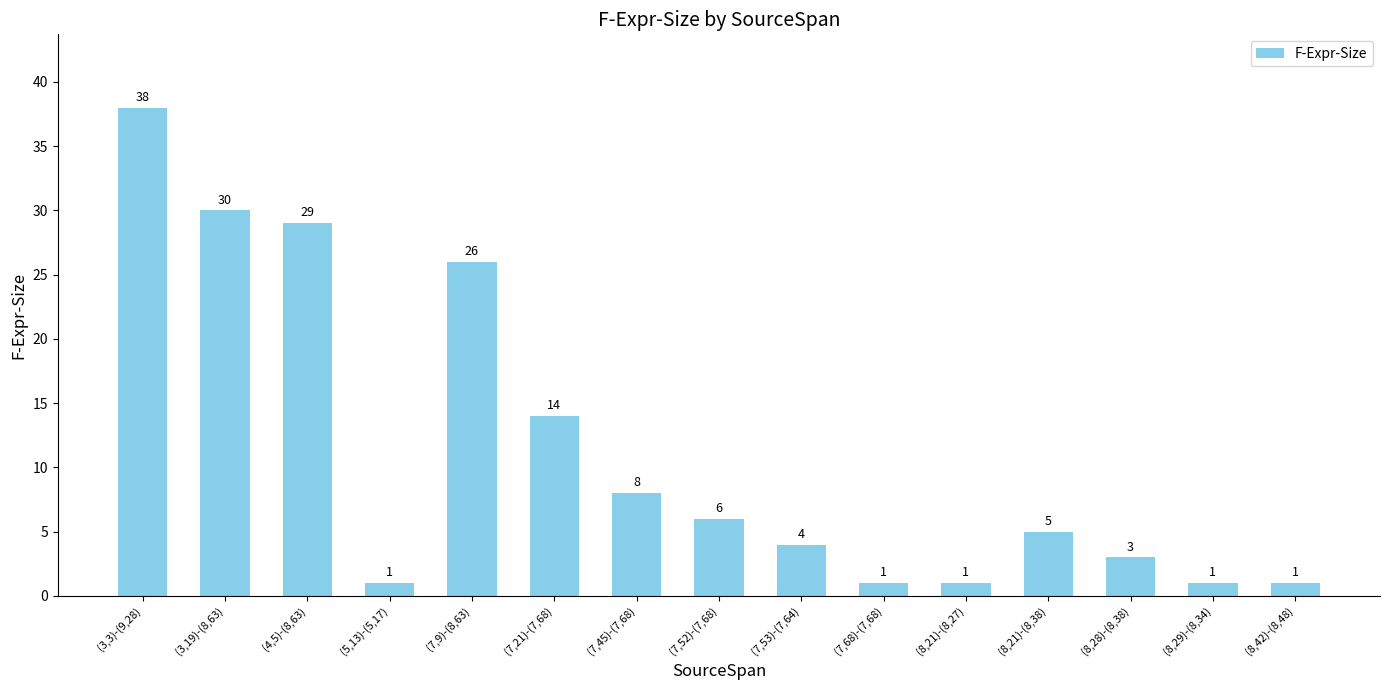

At which label is the value closest to 19?

(7,21)-(7,68)